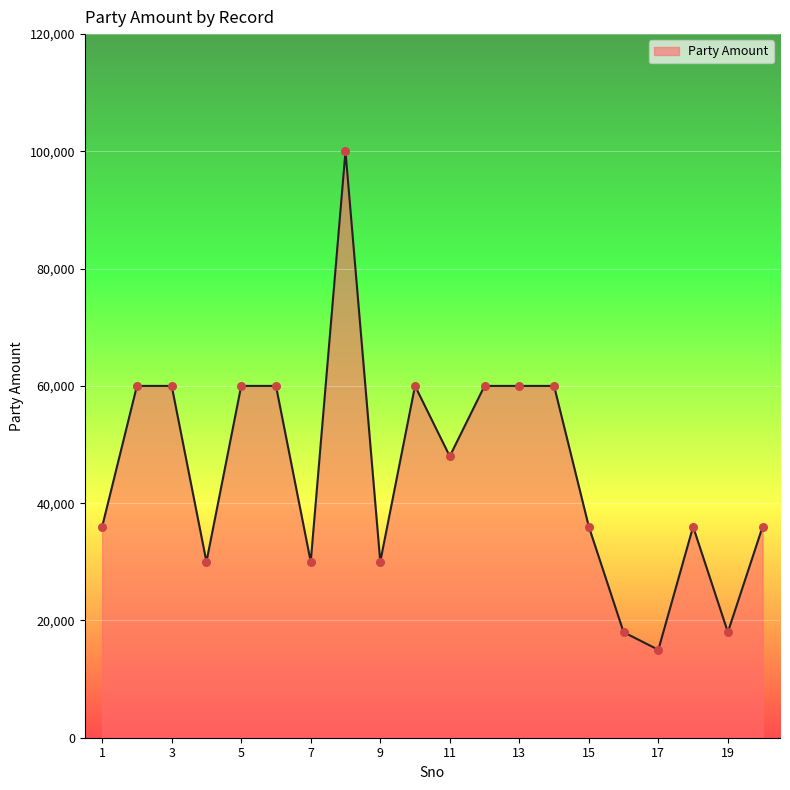

What is the minimum value shown in the chart?

15000